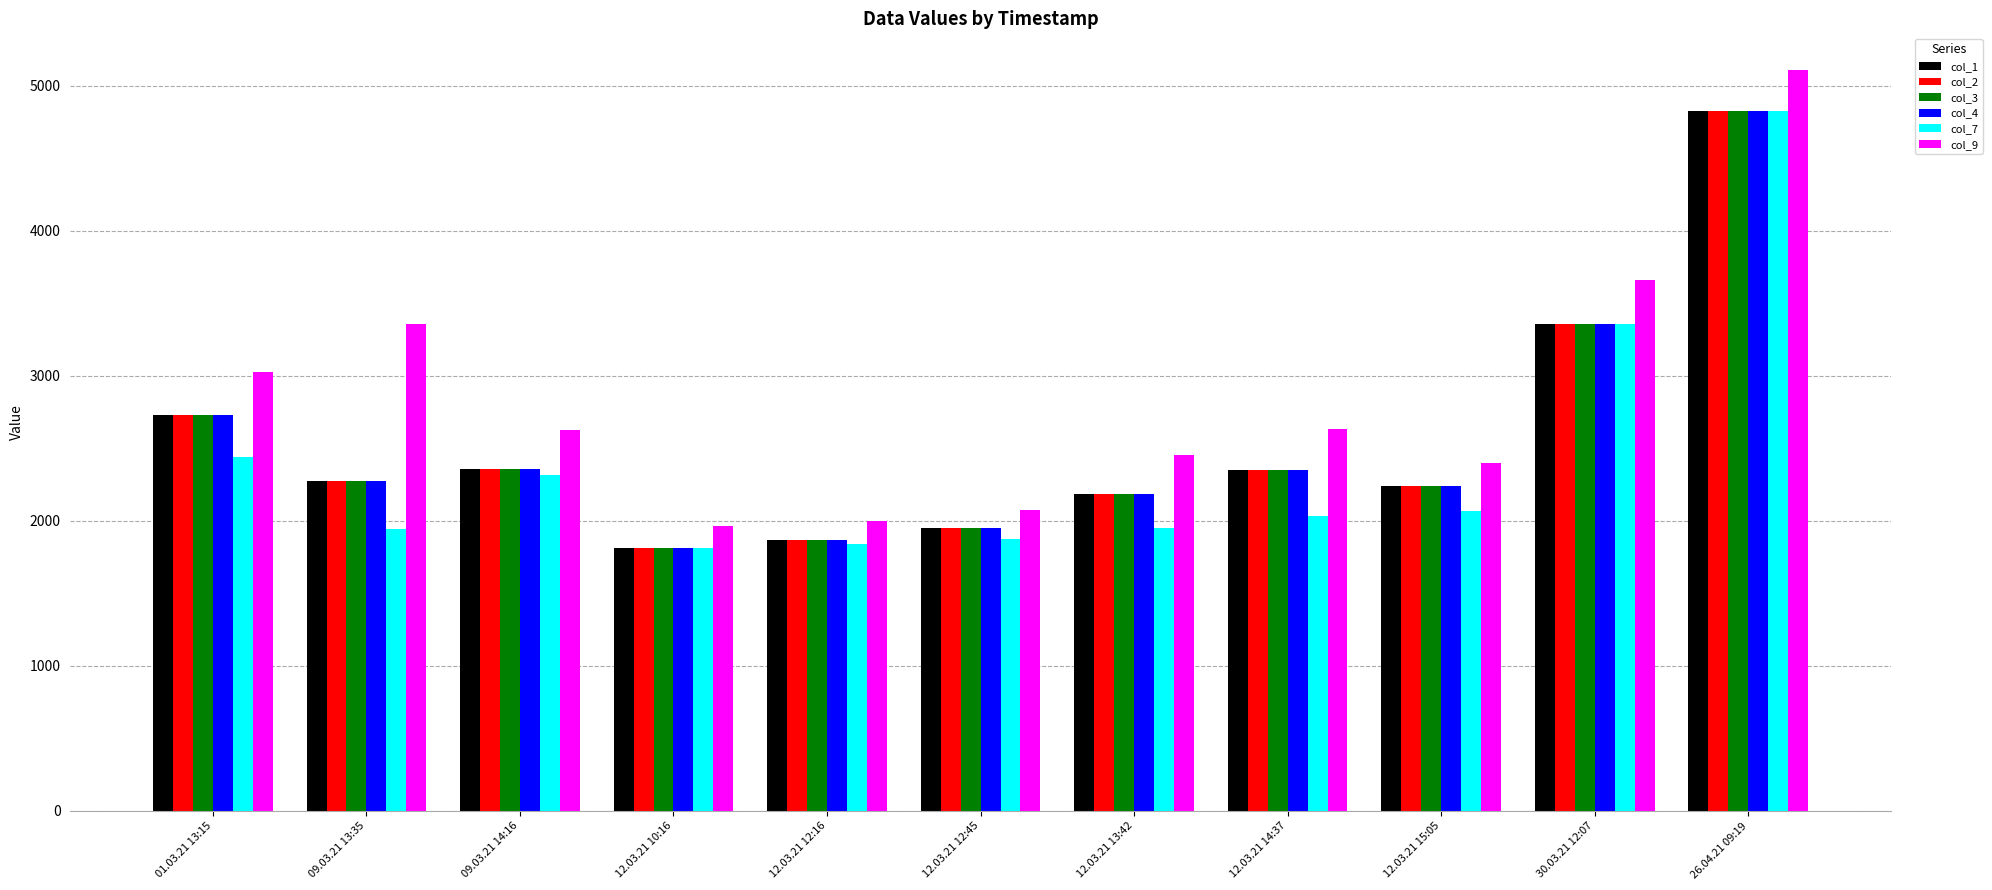

Which category has the lowest value in the col_3 series?

12.03.21 10:16